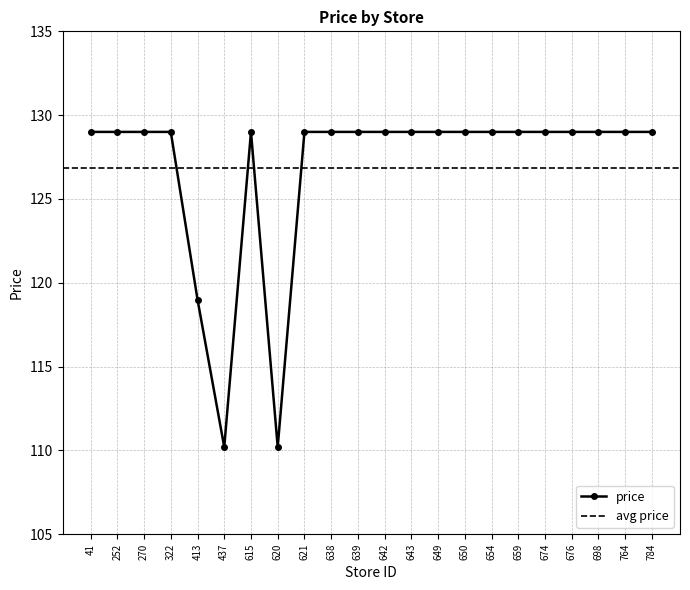

What value does the data have at 322?

129.0